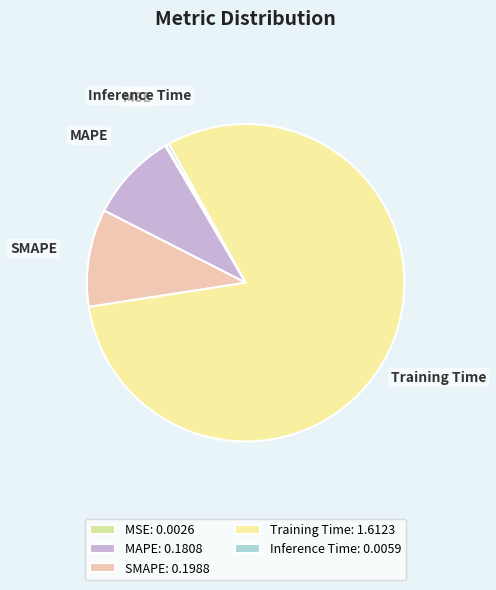

Does MAPE represent more than half of the total?

No